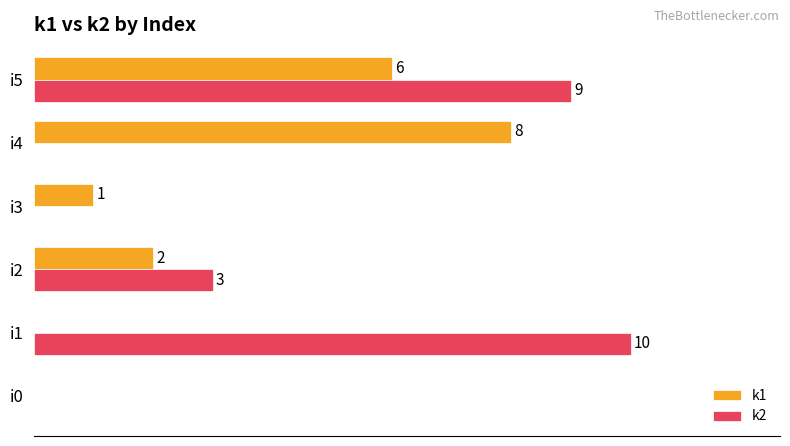

Where is k1 nearest to the value 4?

i2